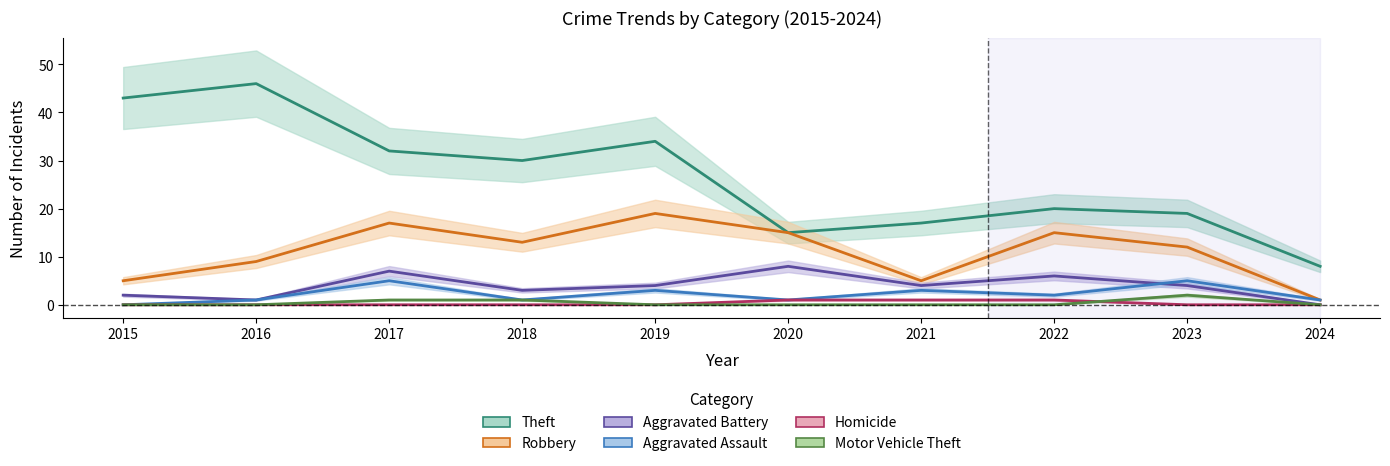

True or false: Aggravated Battery has a value of 3 at 2017.

False